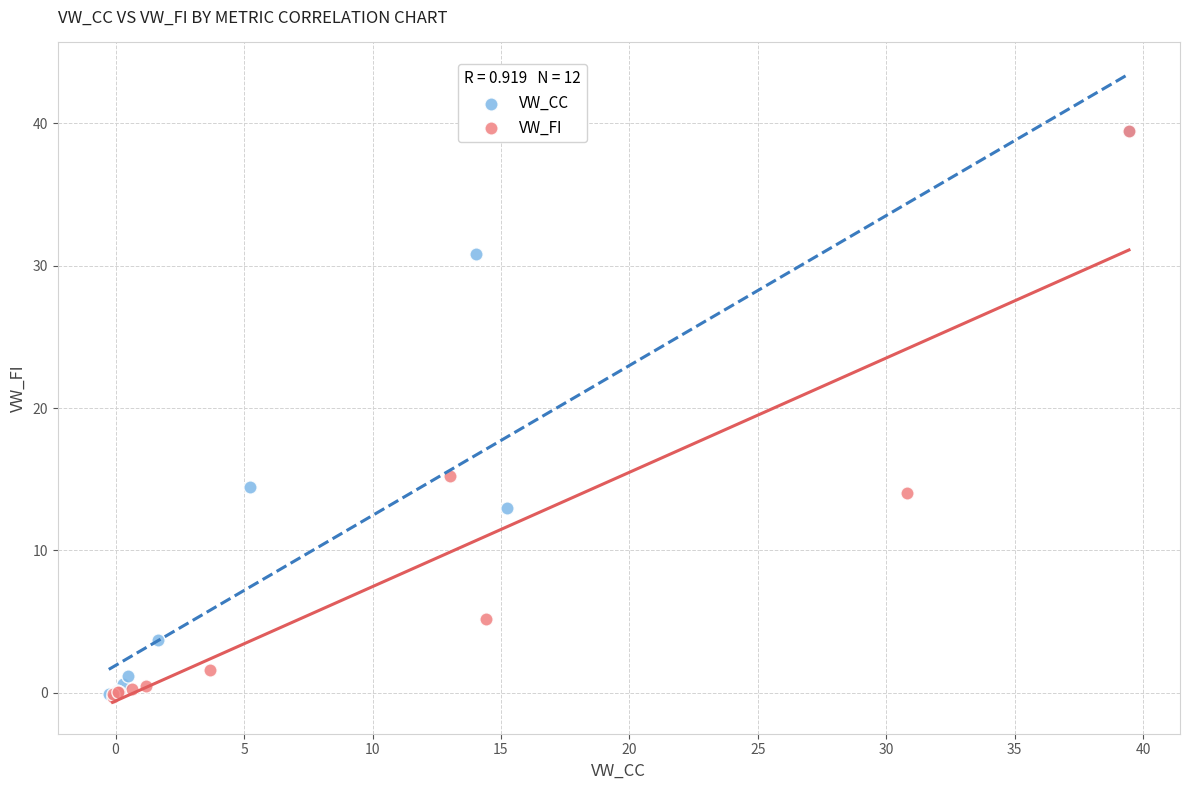

What are all the series names shown in the legend?

VW_CC, VW_FI